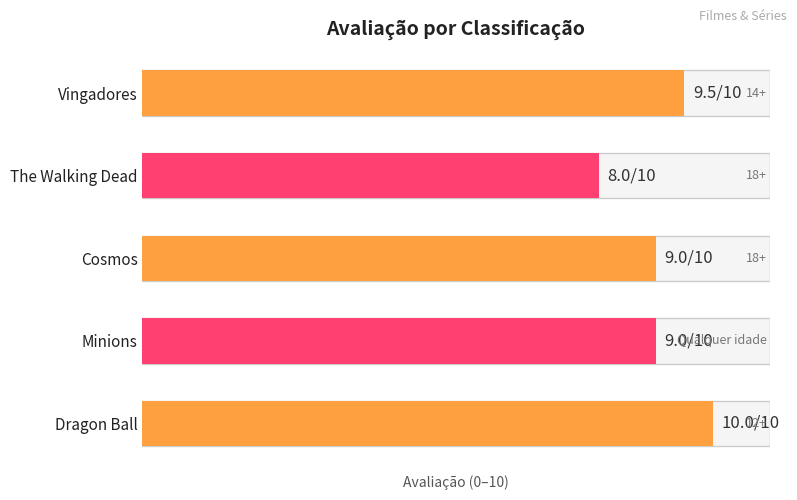

How many categories are shown in the chart?

5